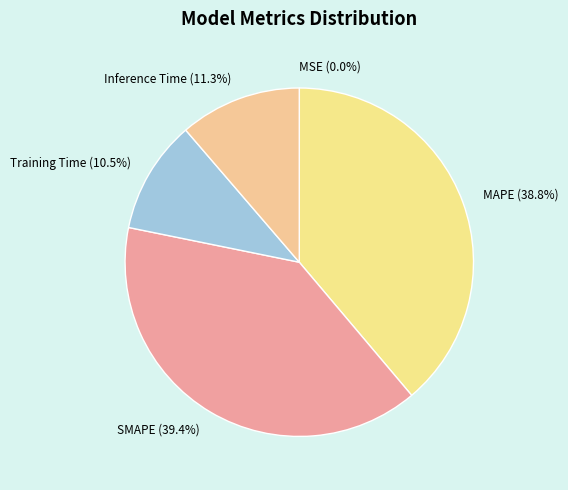

What is the total percentage of MAPE and SMAPE?

78.2%